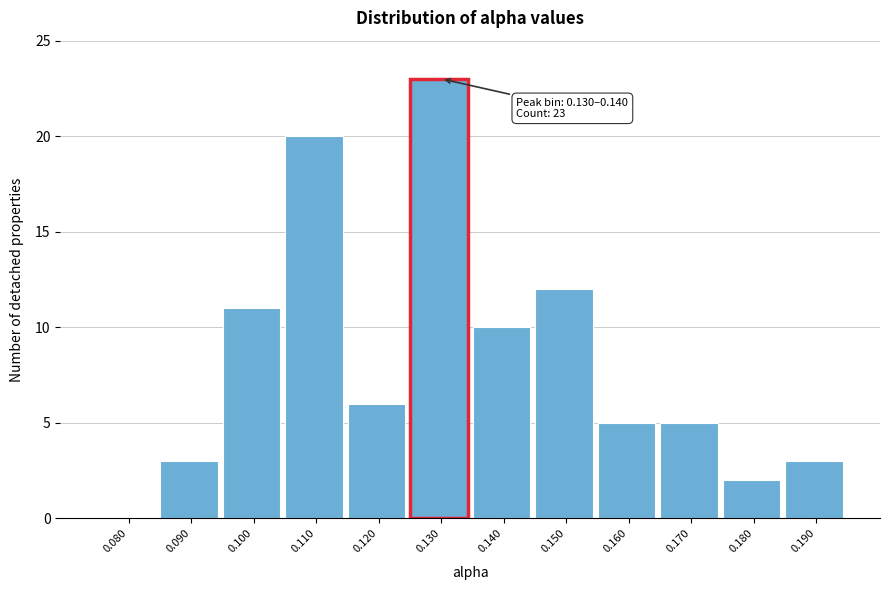

Reading right to left, what are all the values shown in this chart?

0.190=3	0.180=2	0.170=5	0.160=5	0.150=12	0.140=10	0.130=23	0.120=6	0.110=20	0.100=11	0.090=3	0.080=0